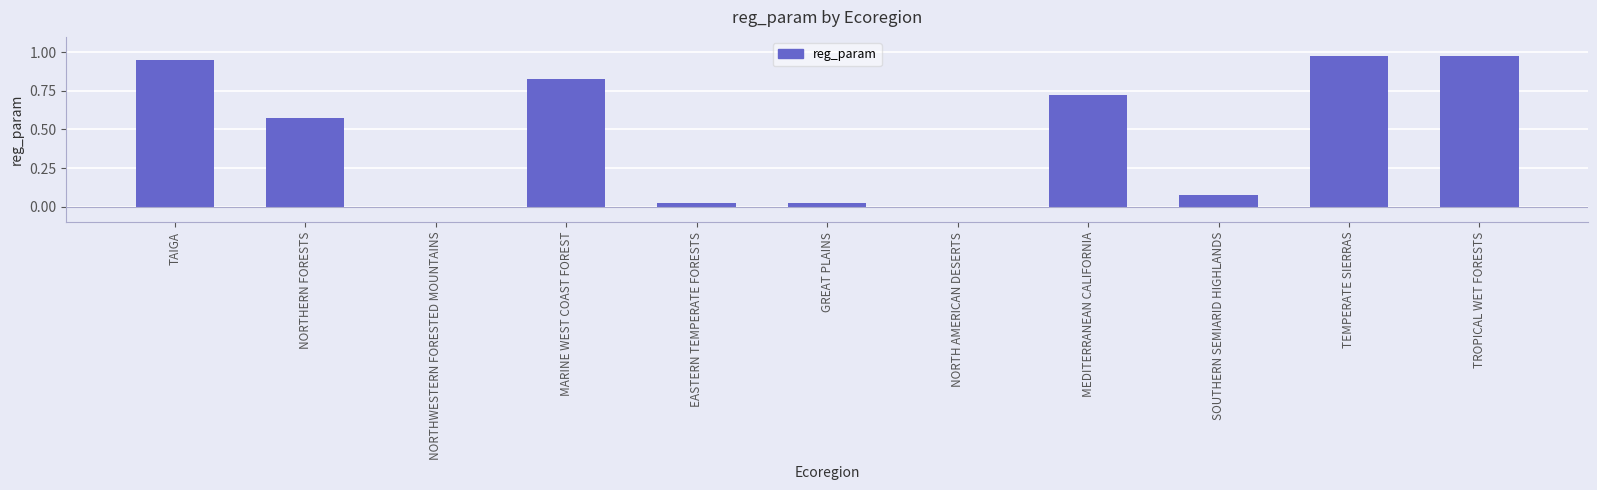

Which has a higher value, TROPICAL WET FORESTS or EASTERN TEMPERATE FORESTS?

TROPICAL WET FORESTS